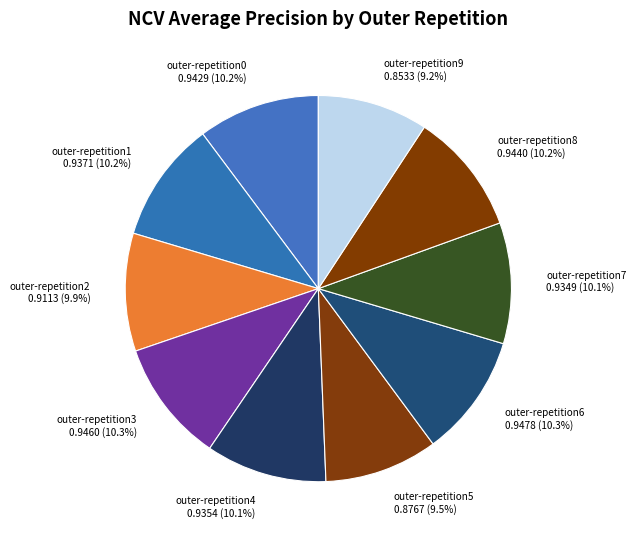

Is outer-repetition9 the majority of the pie?

No